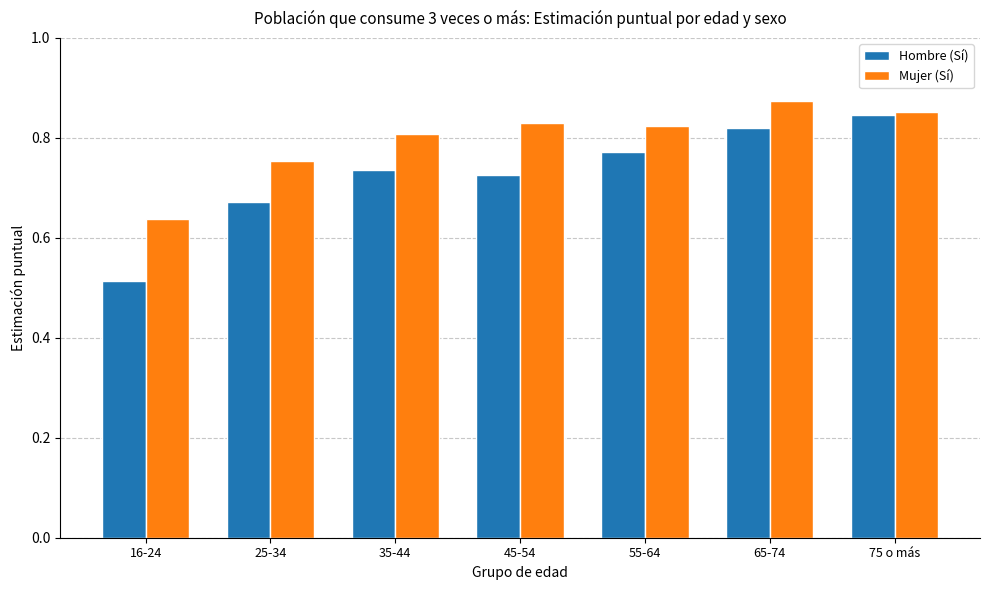

The Hombre (Sí) series shows 1.1 at 45-54. True or false?

False